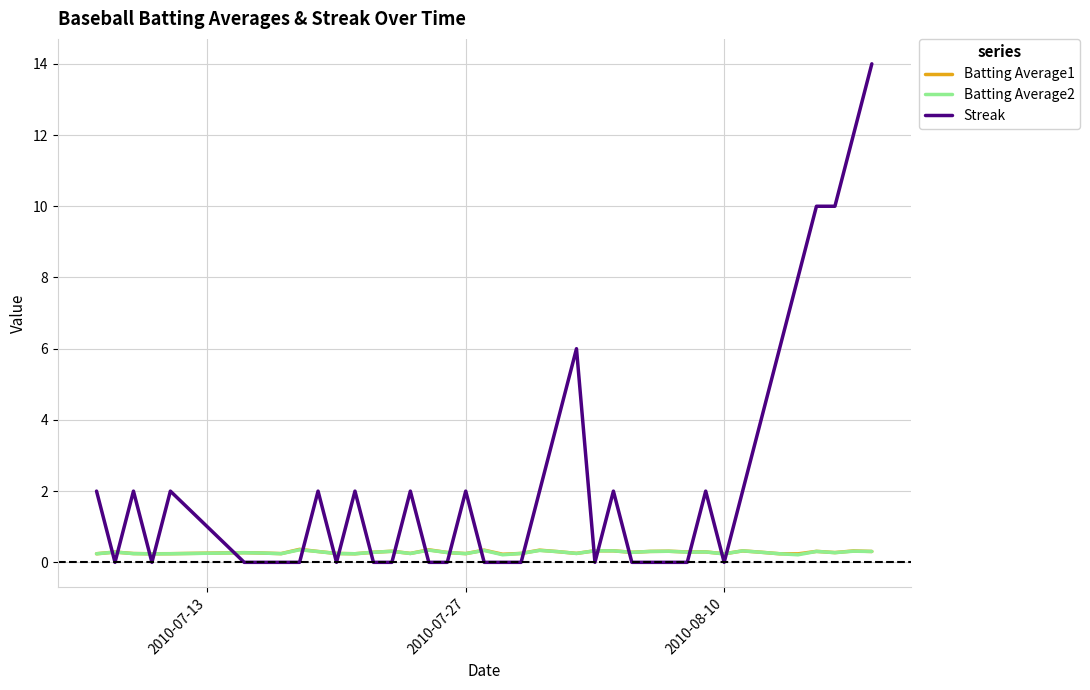

Which series ends up on top after the final intersection of Batting Average1 and Streak?

Streak